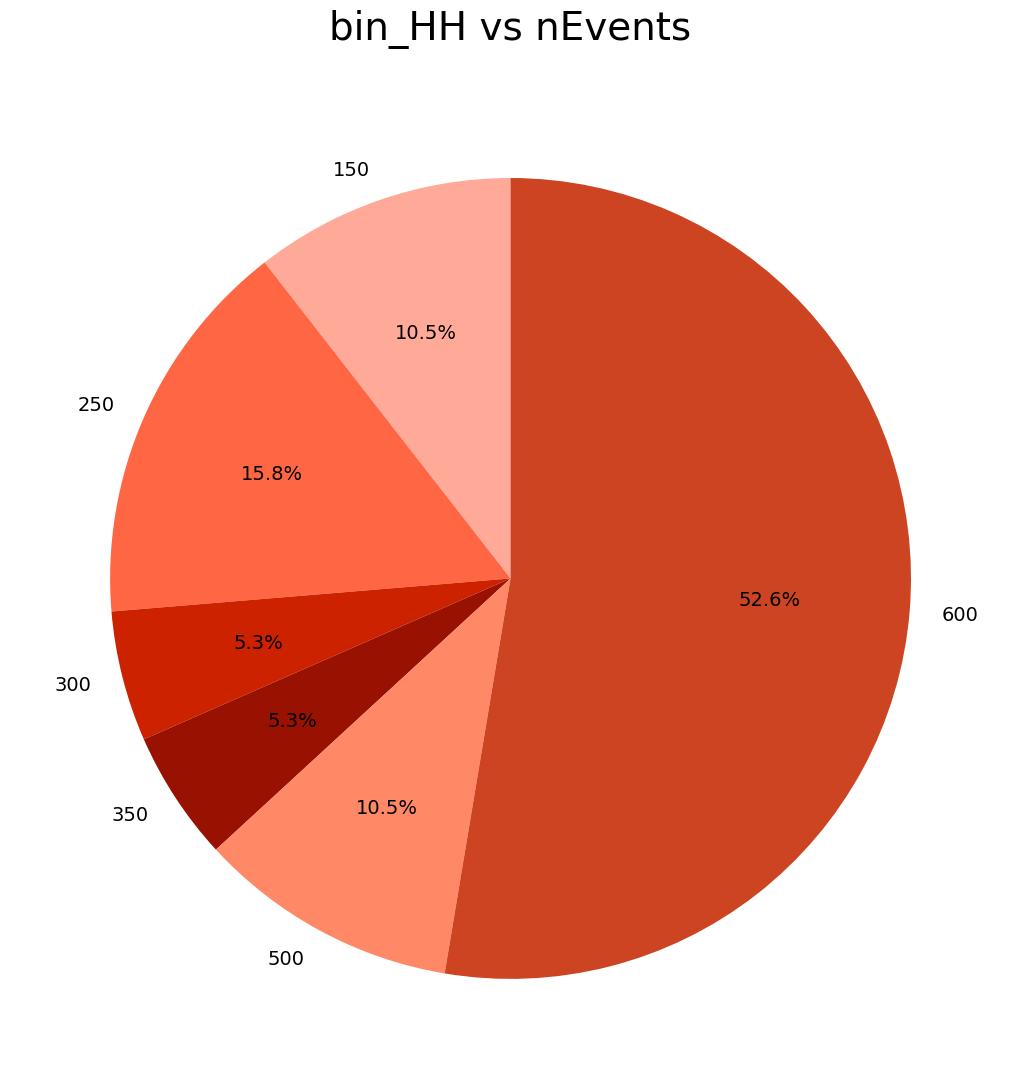

What portion of the pie excludes 250?

84.2%